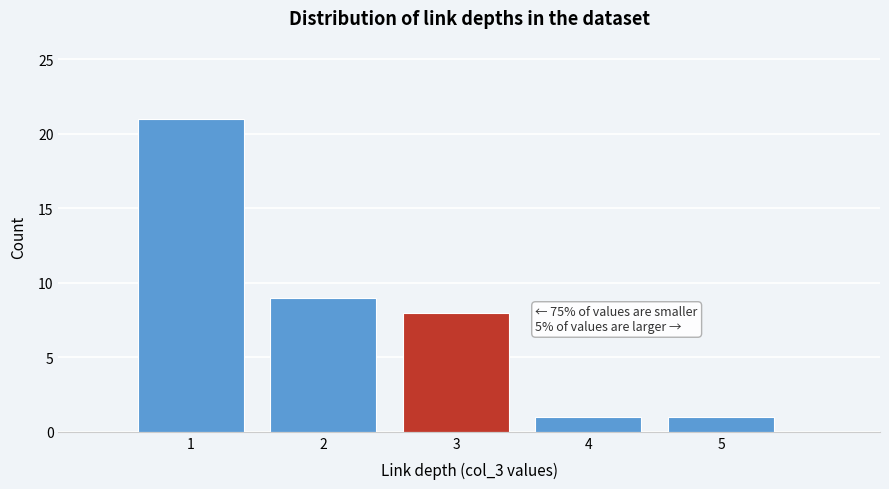

Which range on the x-axis has the tallest bar?

0.5 to 1.5